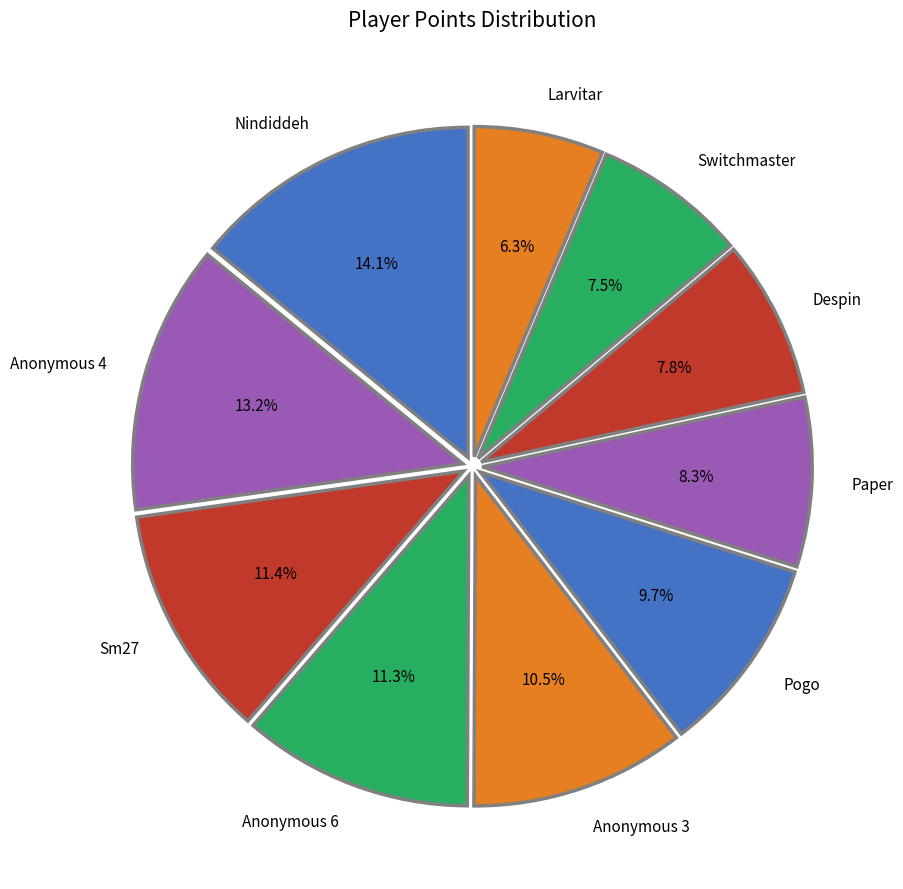

To the nearest percent, what portion does Paper represent?

8%